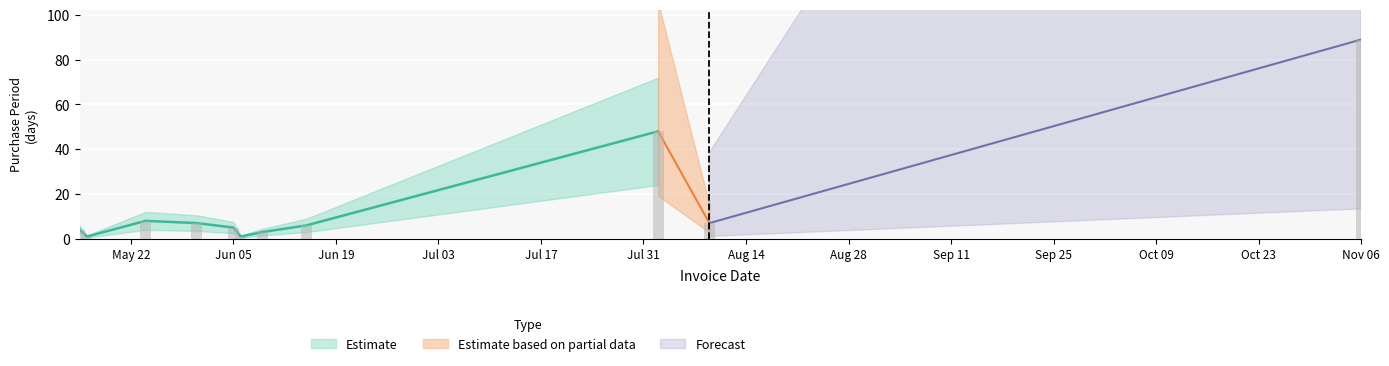

Where does the data first go above 6?

2017-05-24